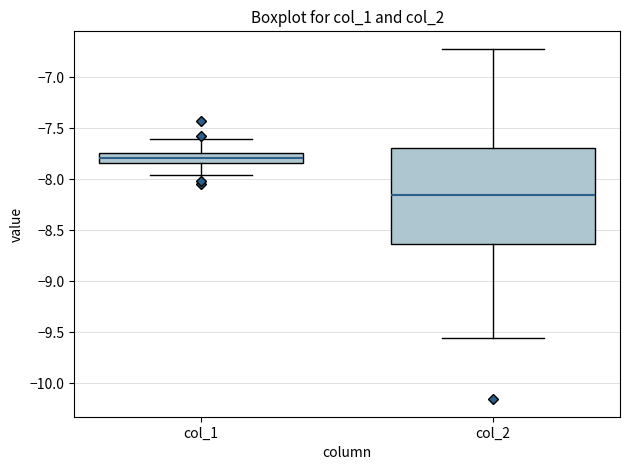

Where is the upper edge of the box for col_2 on the y-axis? The values are not printed on the chart, so give them approximately, as read against the axis.

-7.70